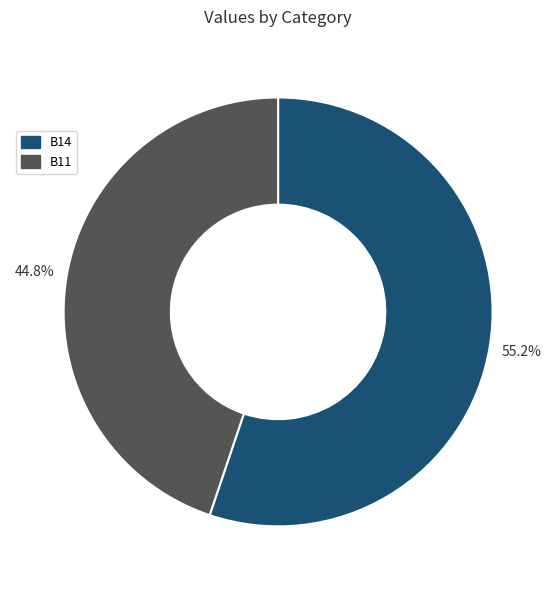

To the nearest percent, what portion does B11 represent?

45%